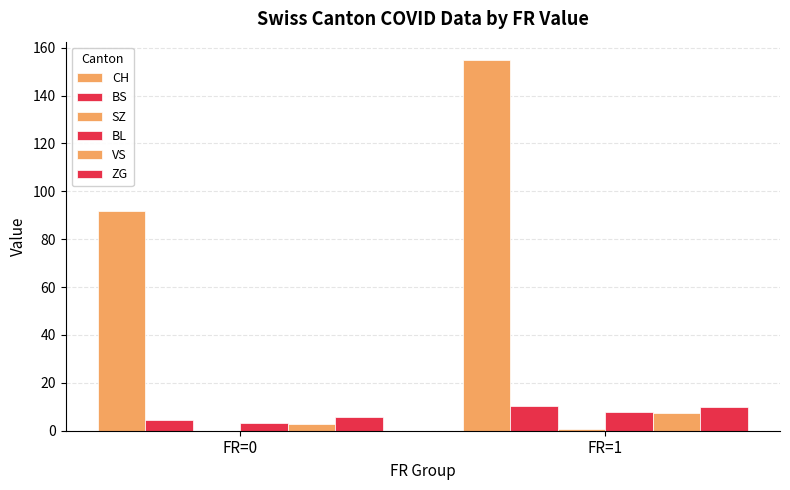

What is the sum of the BS values at FR=1 and FR=0?

14.9